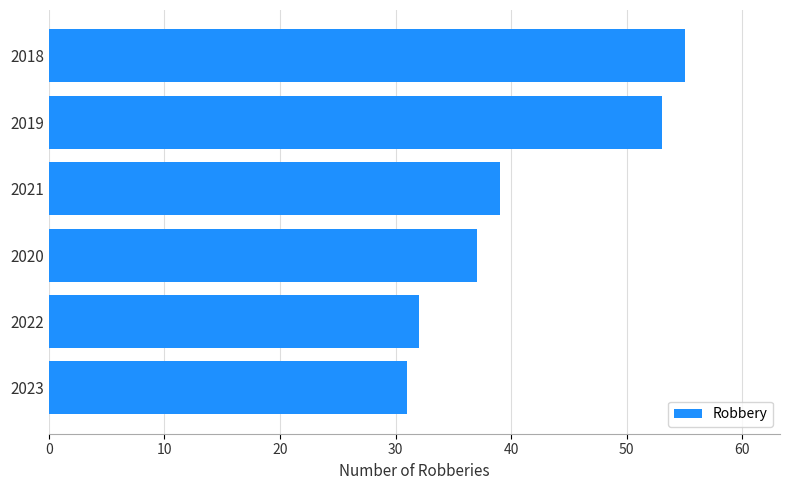

What is the difference between the maximum and minimum values?

24